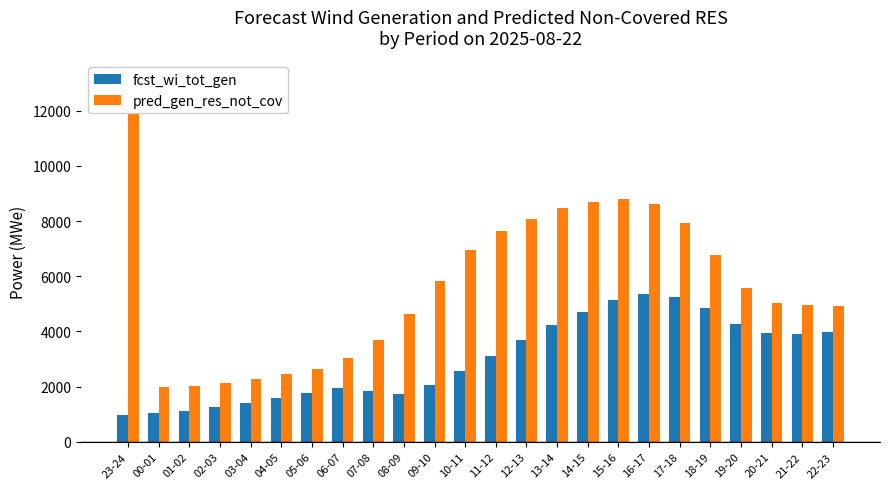

At which label does fcst_wi_tot_gen reach its peak?

16-17